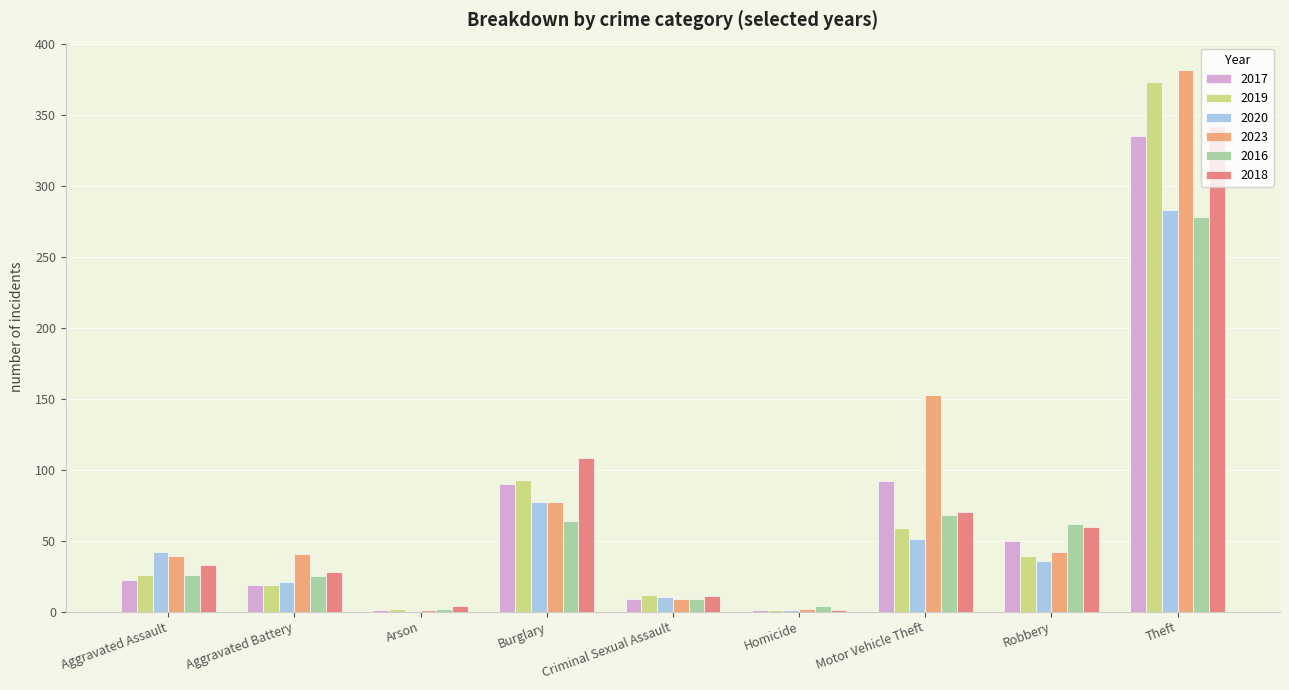

The value of 2019 at Aggravated Assault is 9. True or false?

False